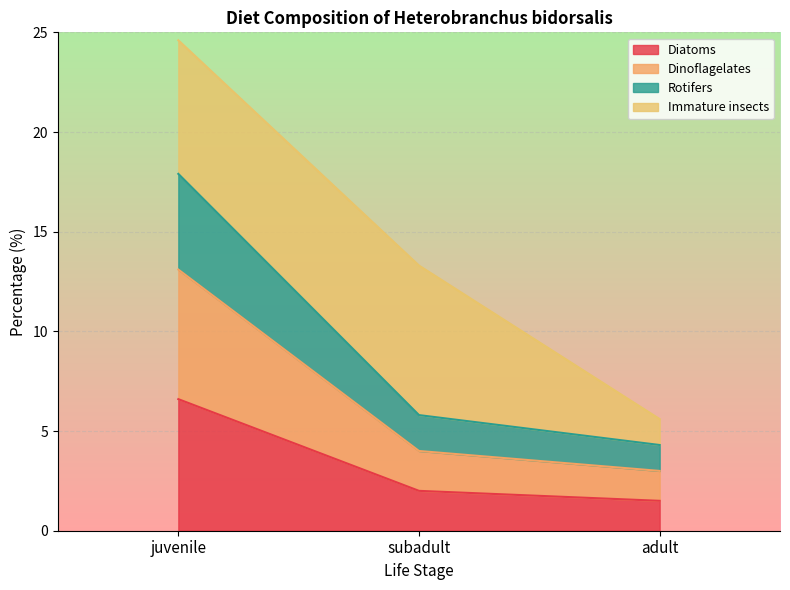

What is the difference between the Diatoms values at subadult and juvenile?

4.6